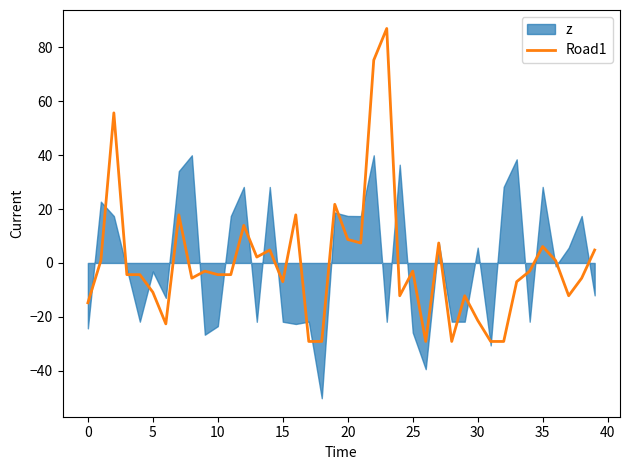

Reading left to right, extract all data points from this chart.

-14.8	0.9	55.7	-4.3	-4.3	-10.9	-22.6	17.8	-5.6	-3.0	-4.3	-4.3	13.9	2.2	4.8	-6.9	17.8	-29.1	-29.1	21.8	8.7	7.4	75.2	87.0	-12.2	-3.0	-29.1	7.4	-29.1	-12.2	-21.3	-29.1	-29.1	-6.9	-3.0	6.1	0.9	-12.2	-5.6	4.8